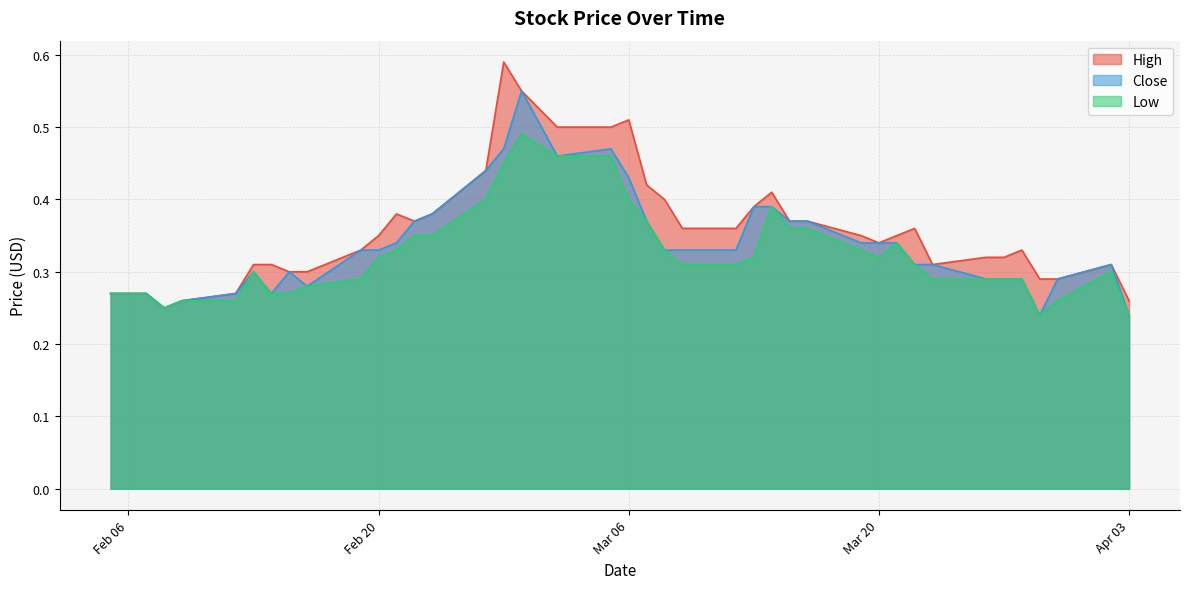

True or false: High and Low intersect in this chart.

False